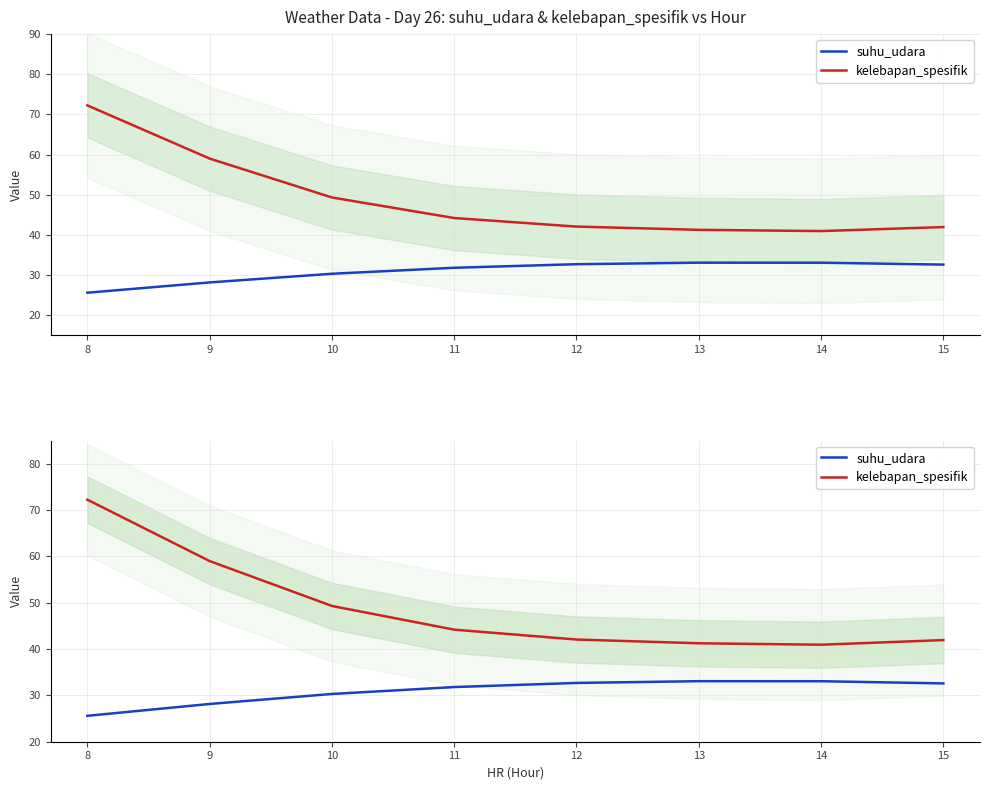

Reading left to right, list all the values displayed in this chart.

suhu_udara: 25.6	28.1	30.3	31.8	32.7	33.1	33.1	32.6
kelebapan_spesifik: 72.2	59.0	49.3	44.2	42.1	41.2	40.9	41.9